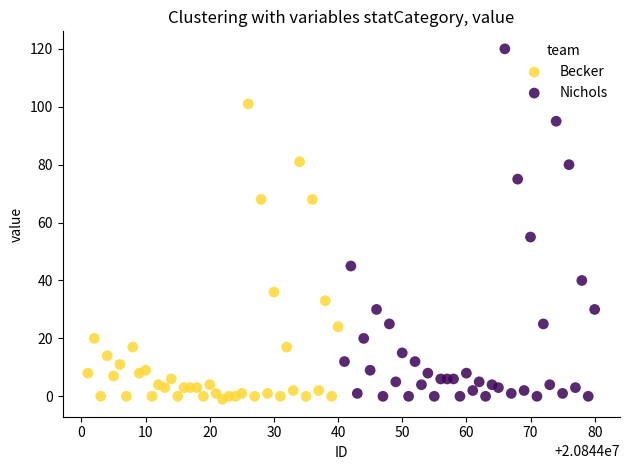

What are all the series names shown in the legend?

Becker, Nichols